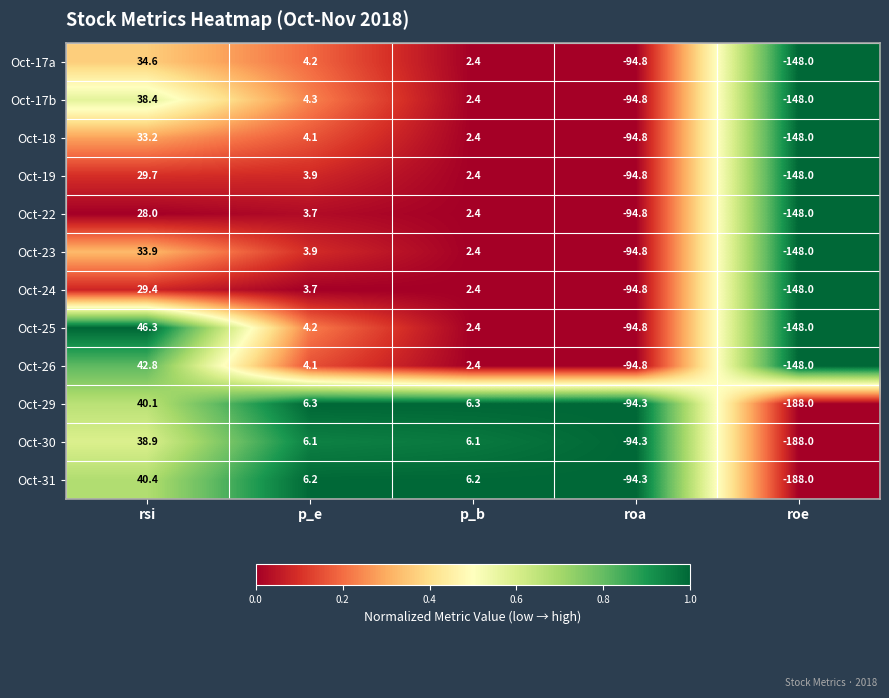

Where does the Oct-23 series first go above 2?

rsi